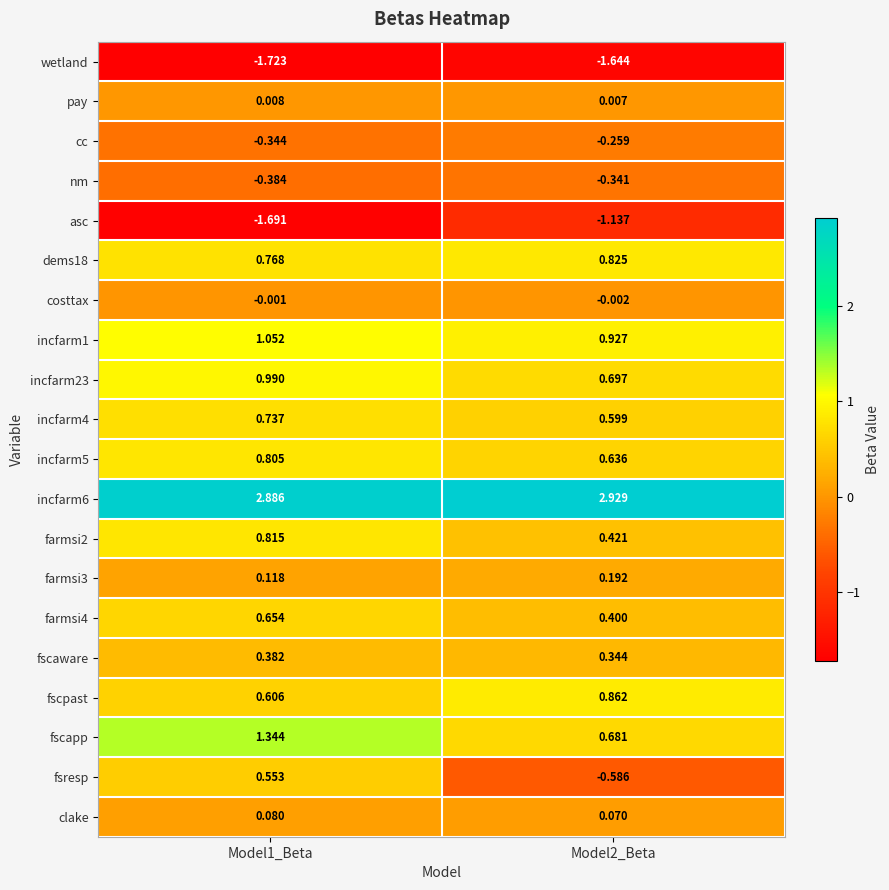

Is the value of wetland at Model1_Beta greater than the value of clake at Model1_Beta?

No